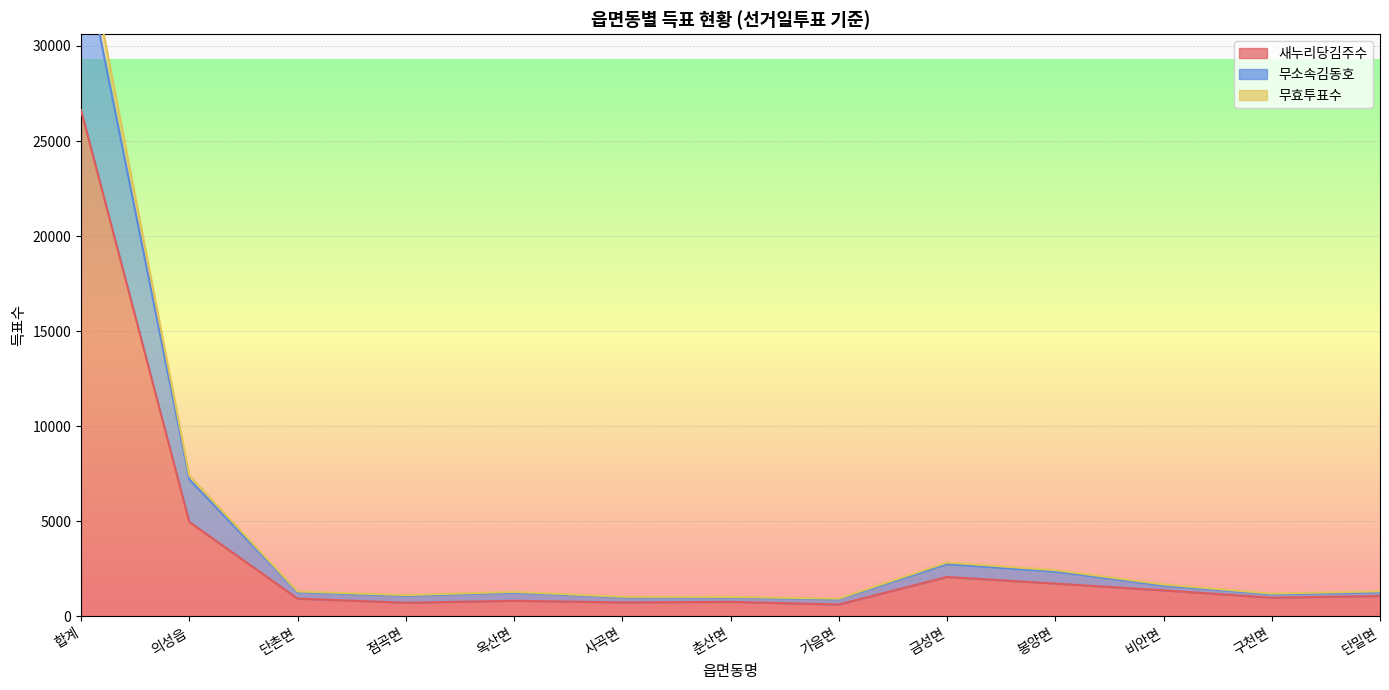

The 무효투표수 series shows 1315 at 단촌면. True or false?

True